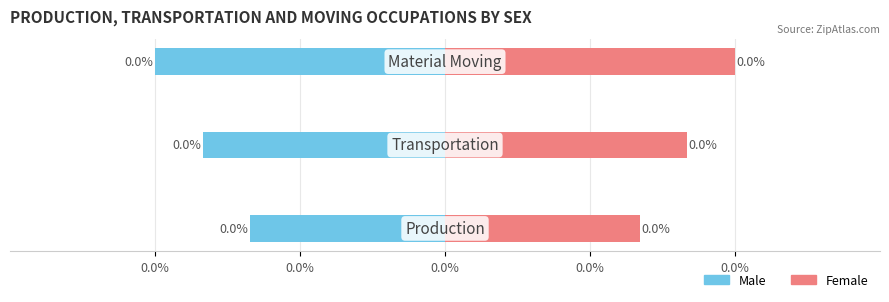

What is the difference between the maximum and minimum values in the Female series?

55